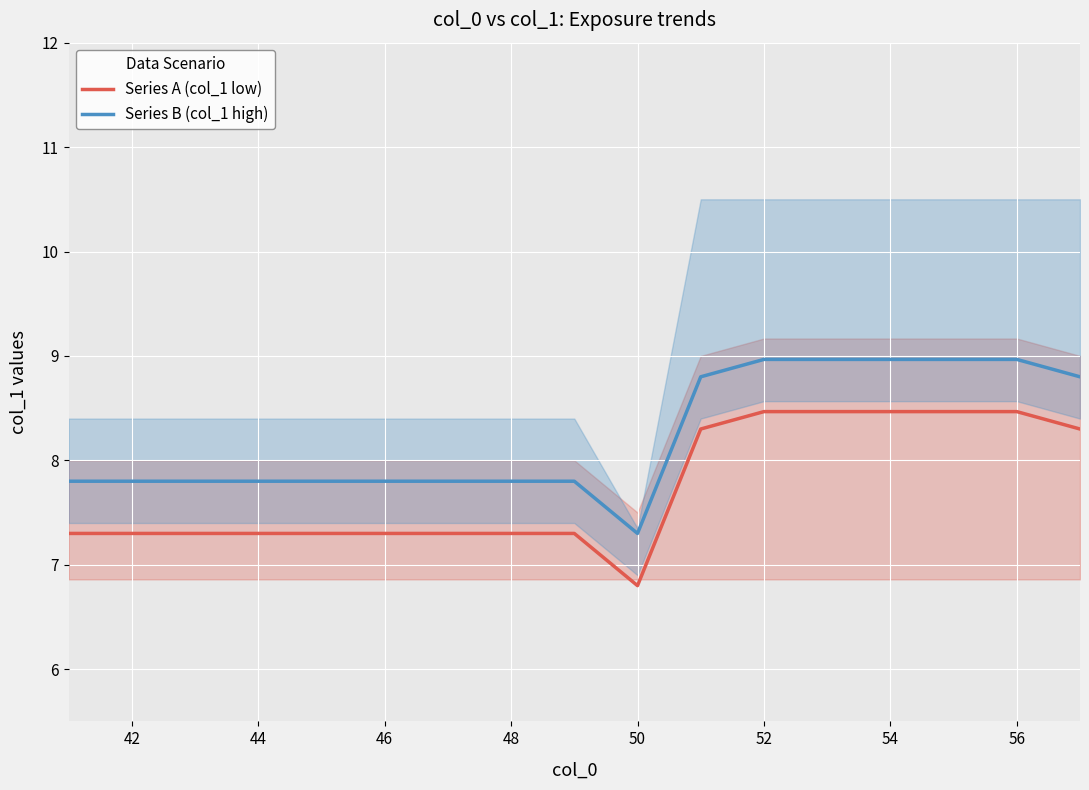

What is the difference between the second highest and second lowest values in the Series A (col_1 low) series?

1.2